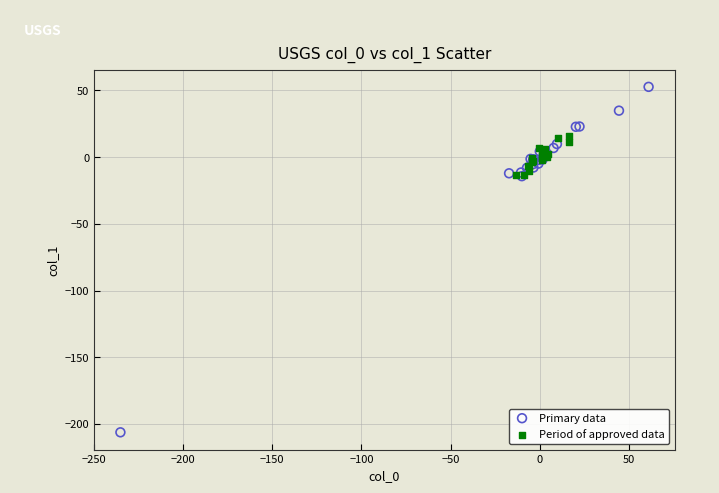

Which series reaches the minimum Y coordinate?

Primary data